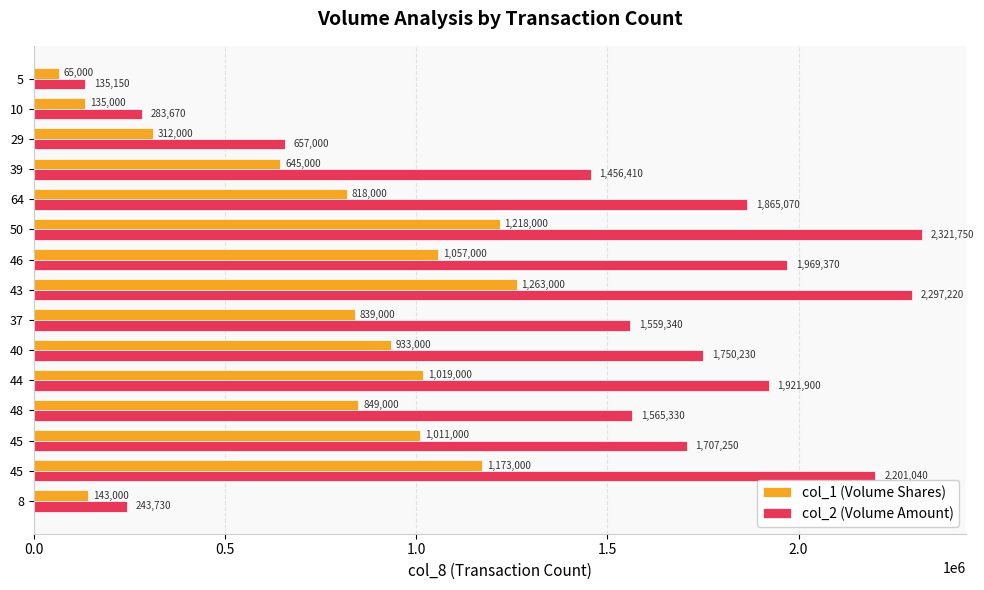

How many data points does each series have?

15